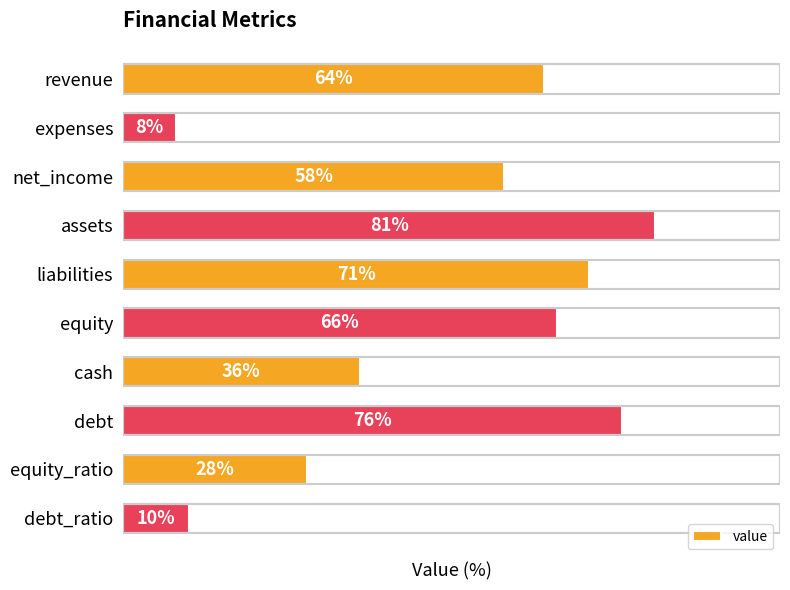

What is the label of the 4th bar from the top?

assets